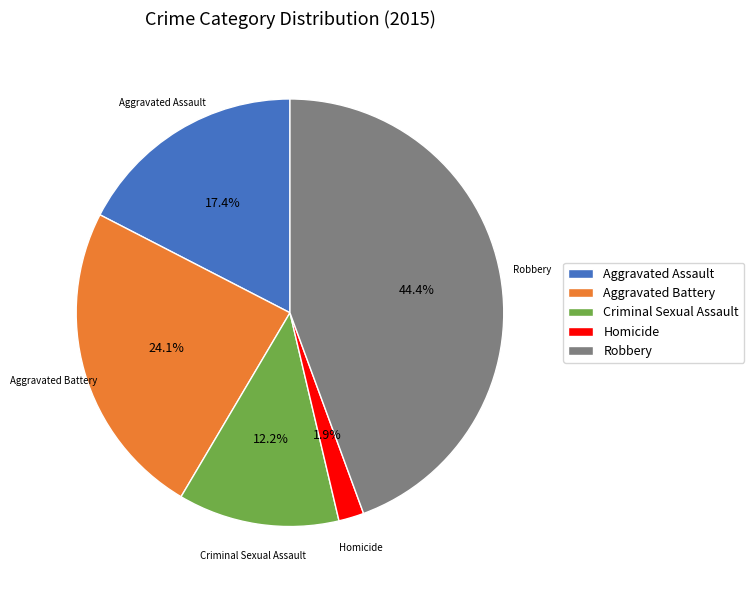

Is Aggravated Battery the majority of the pie?

No